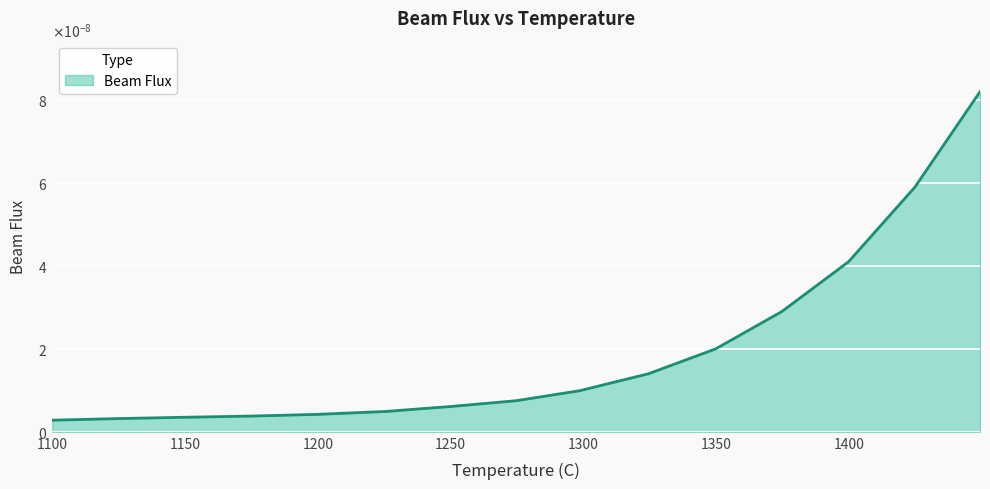

Is this an area chart (filled region under the line)?

Yes